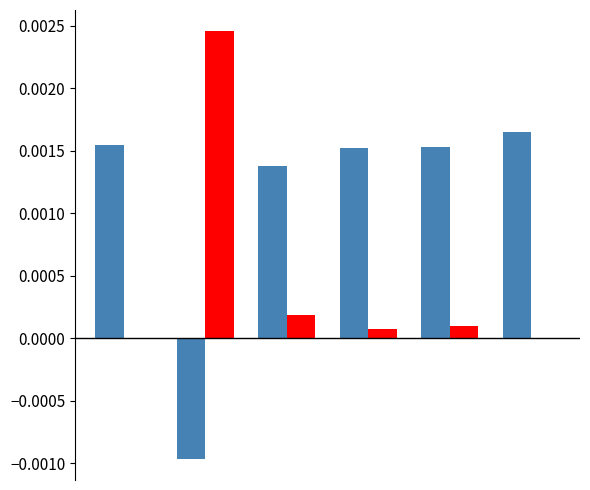

How many groups of bars are there?

6